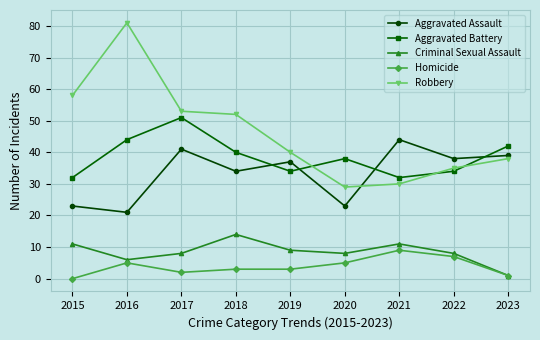

How many data points in Robbery are less than 40?

4